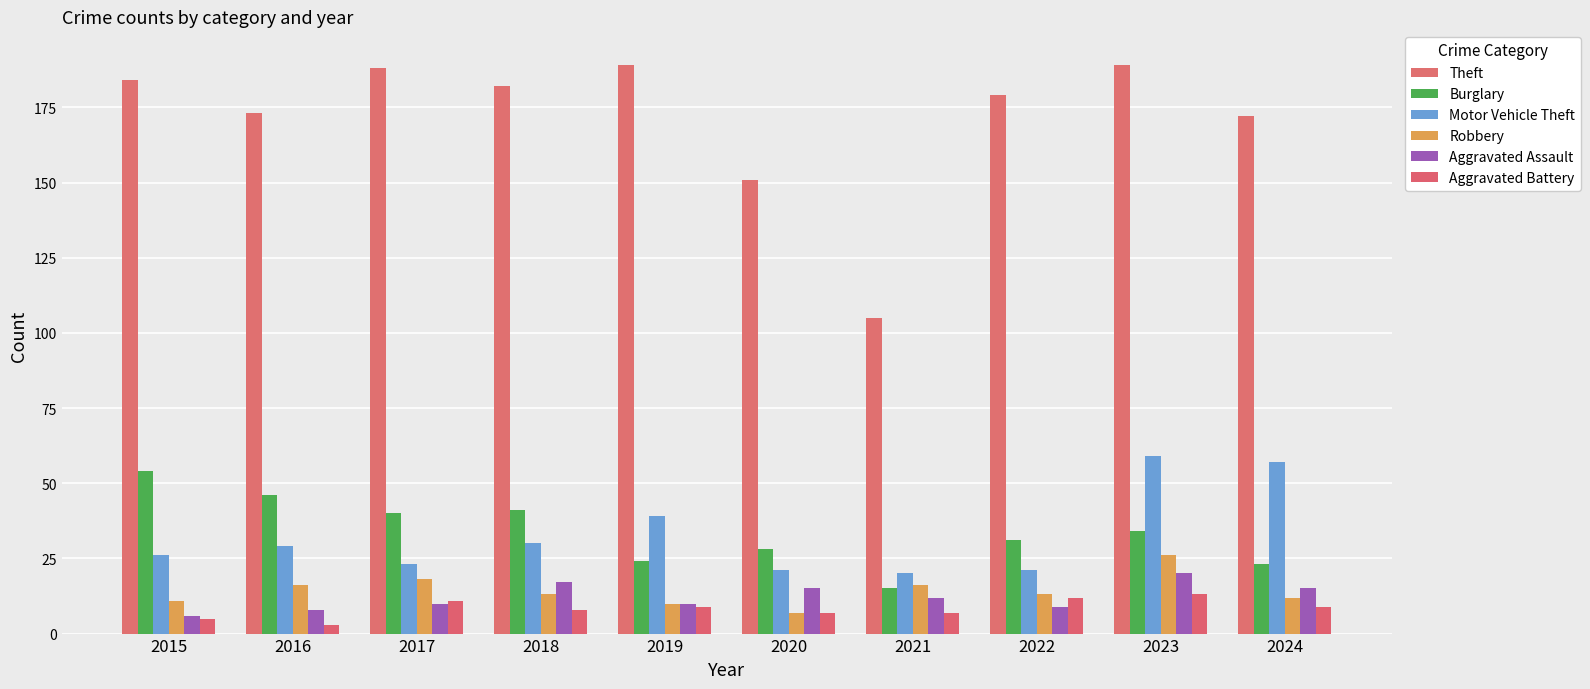

What is the difference between the second highest and second lowest values in the Robbery series?

8